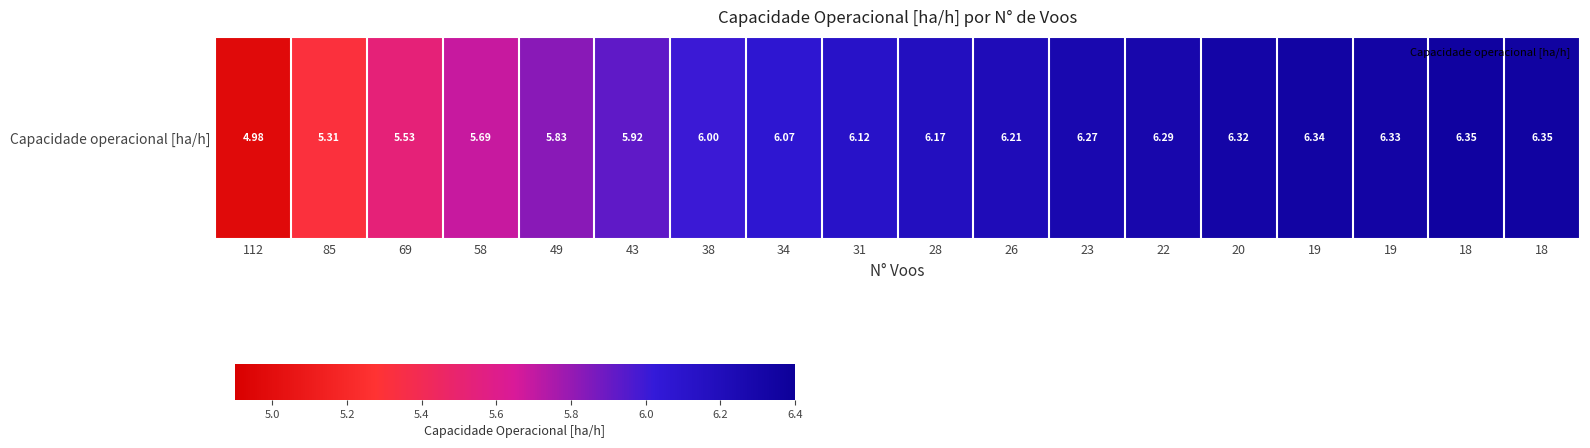

What is the maximum value shown in the chart?

6.4